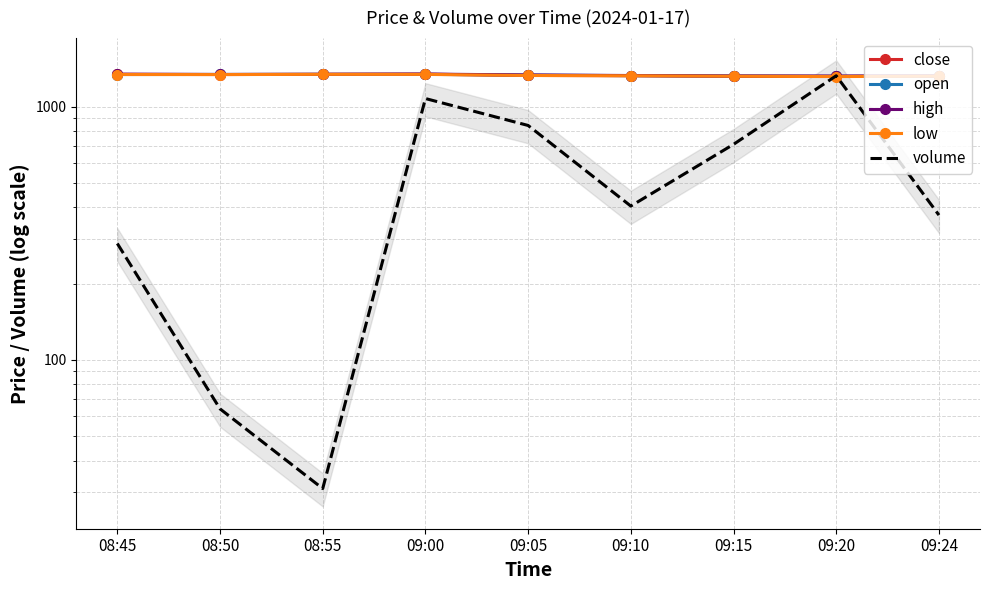

True or false: volume has a value of 405.0 at 09:10.

True